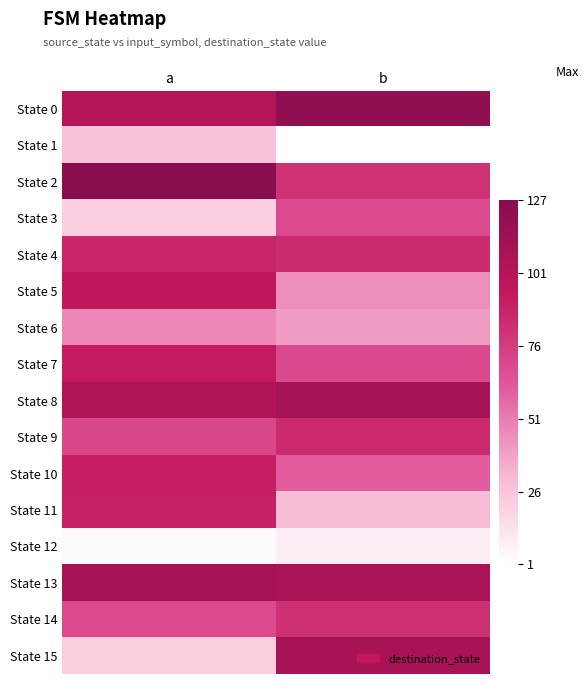

Which series has the widest spread of values?

State 15